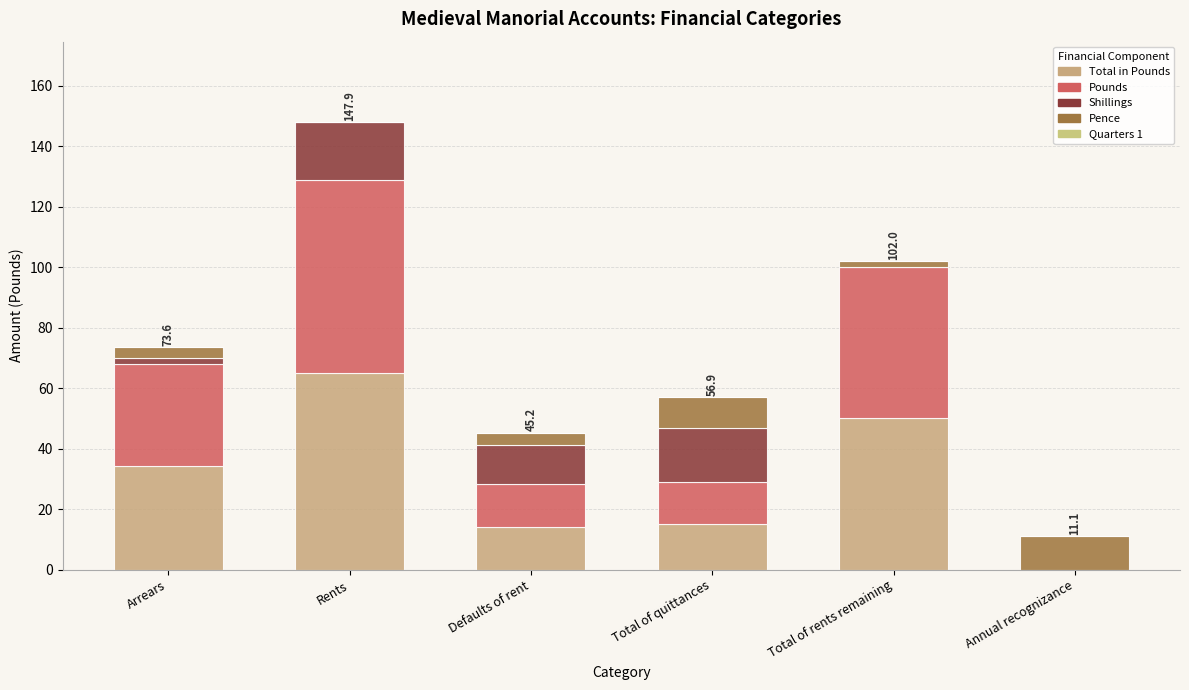

At which category is the sum across all series the highest?

Rents